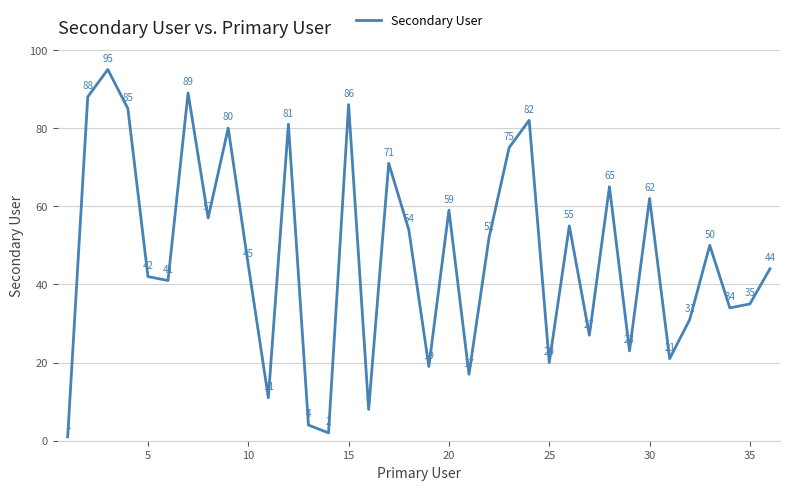

What is the greatest value displayed?

95